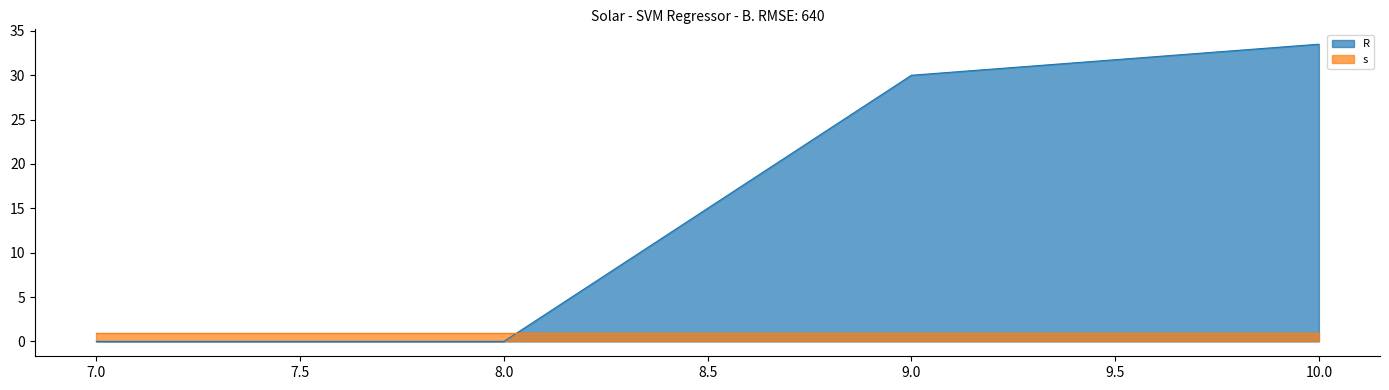

True or false: there are more than 2 points higher than both neighbors.

False